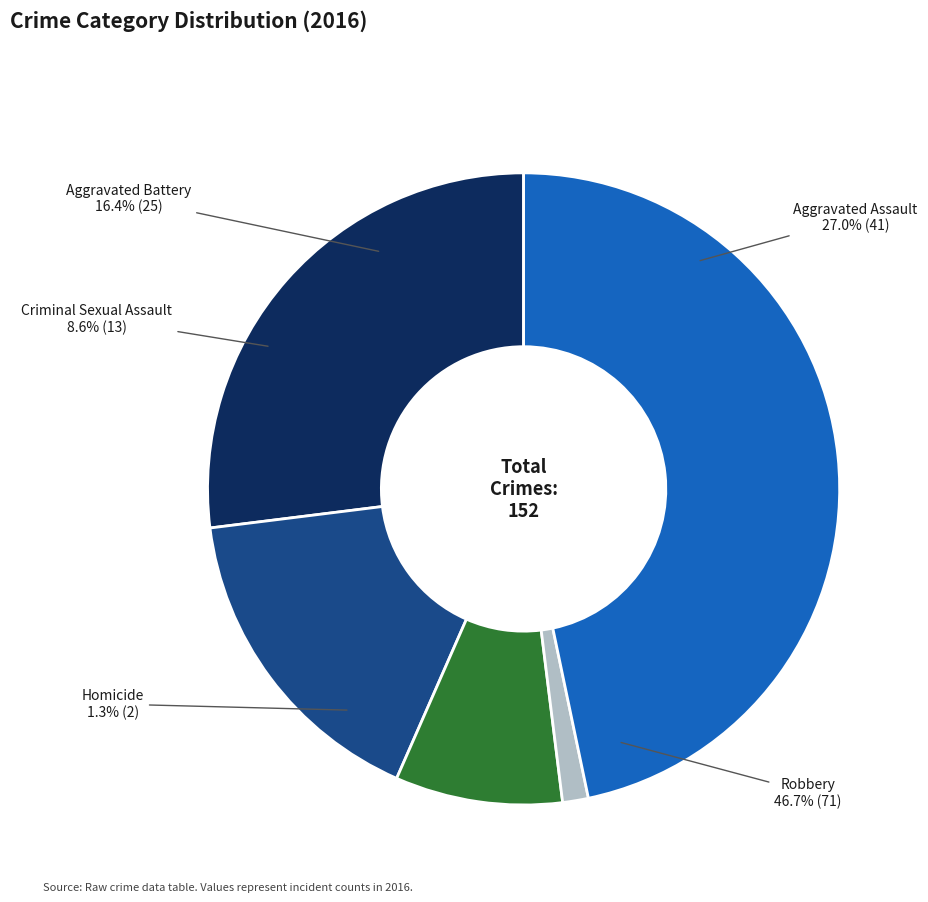

How many segments does this pie chart have?

5